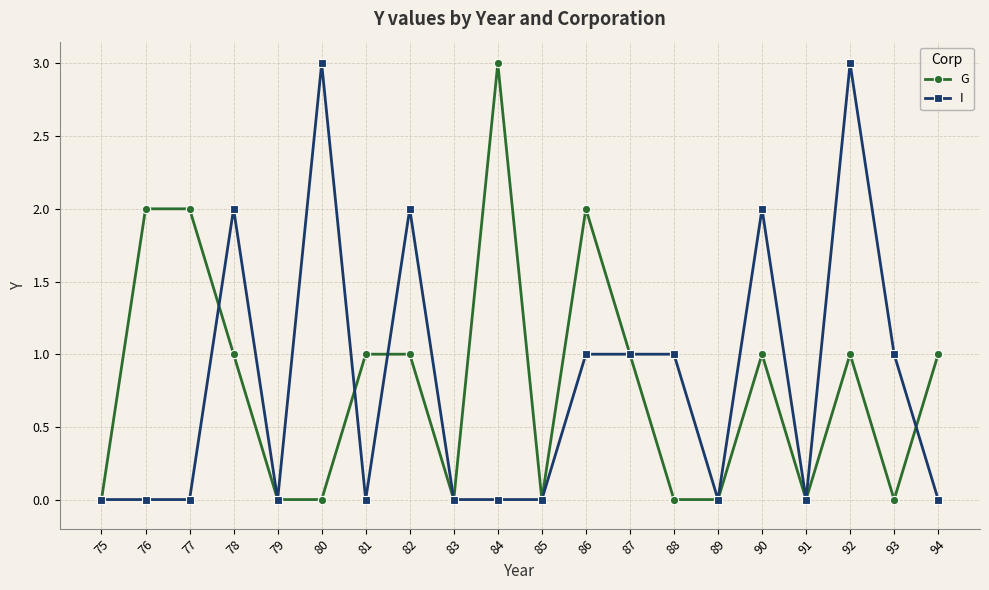

What is the average value of the G series?

1